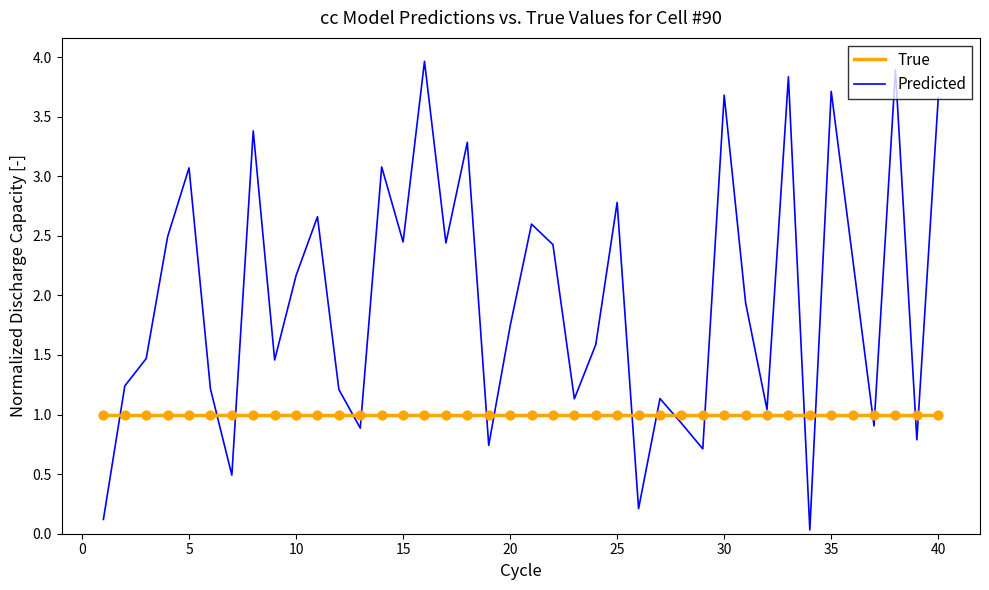

Which series has the largest total across all categories?

Predicted